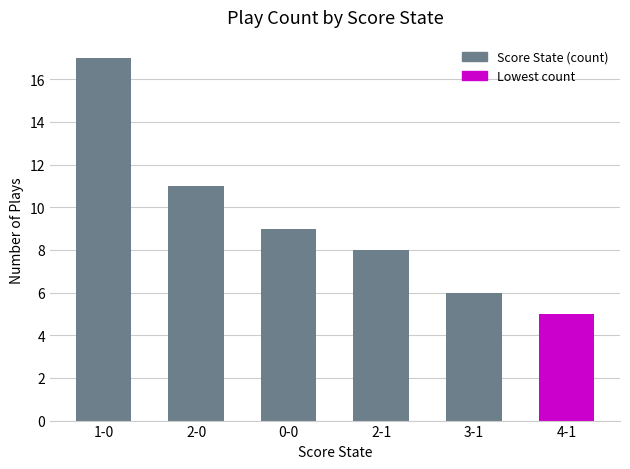

Is it true that the value at 2-1 is 8?

True